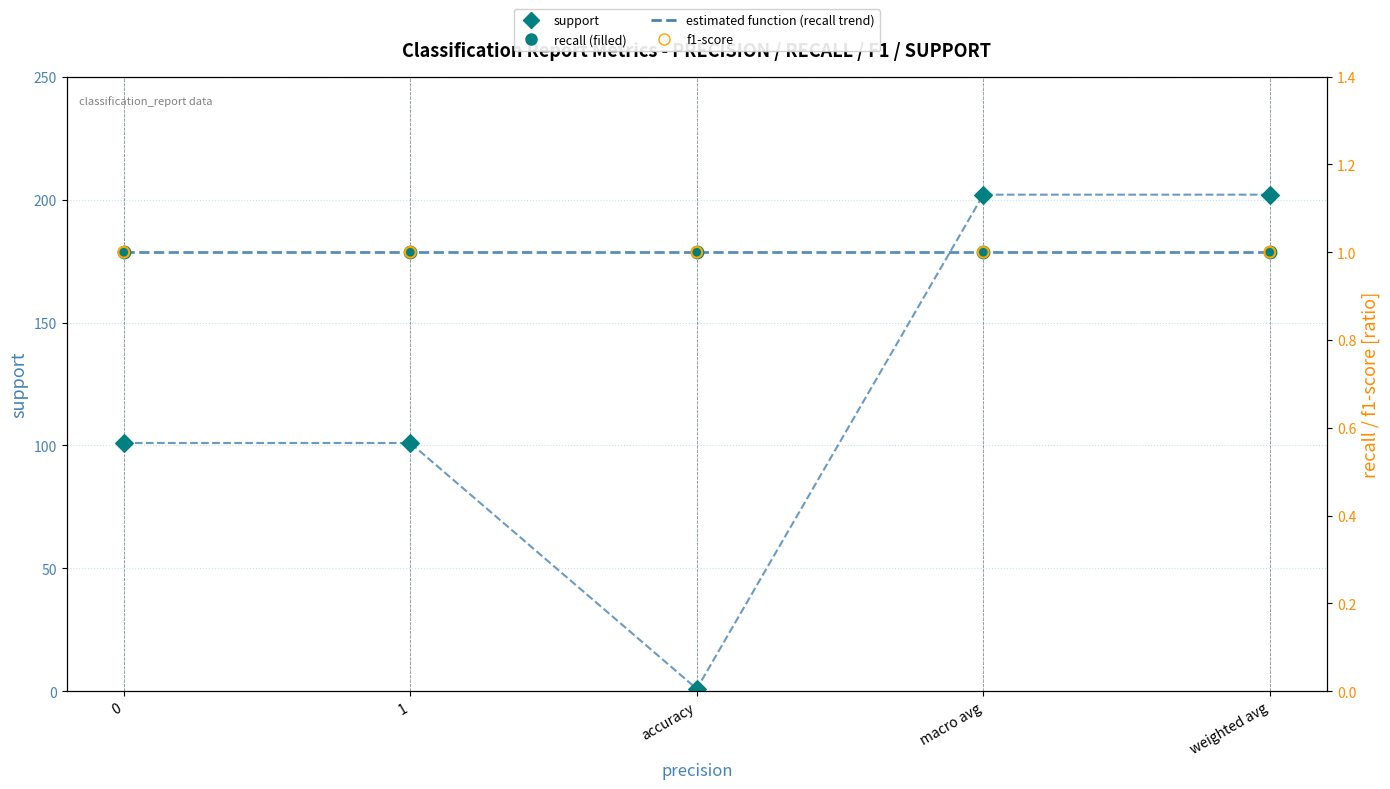

Which series has the widest spread of Y values?

support